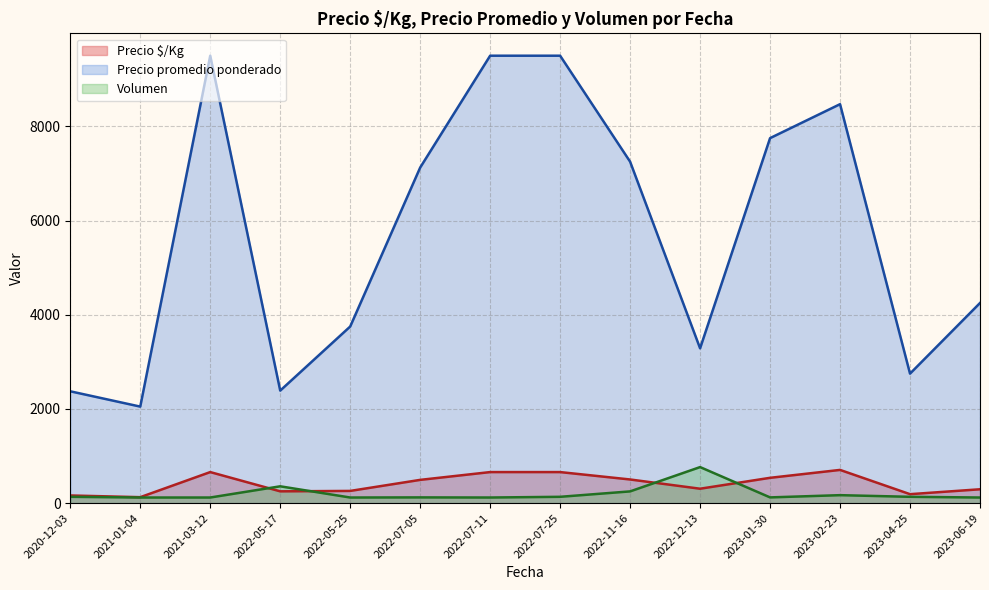

Which series has the widest spread of values?

Precio promedio ponderado